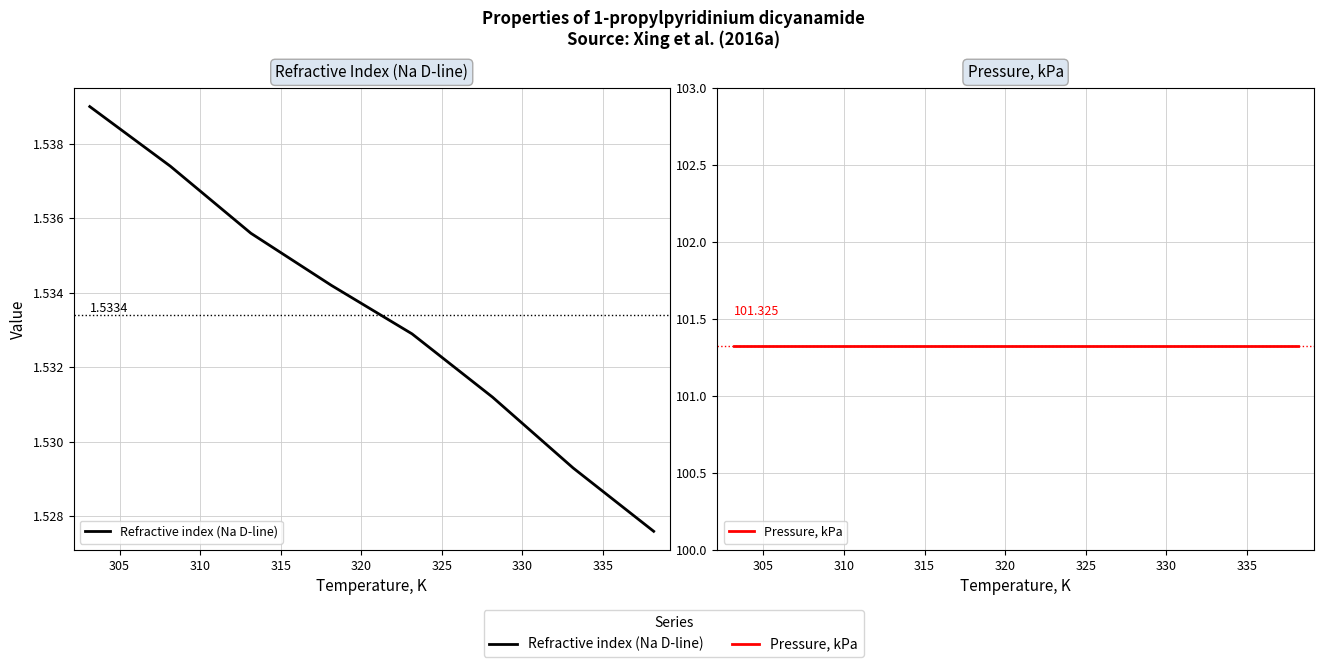

True or false: Pressure, kPa and Refractive index (Na D-line) cross at least once.

False